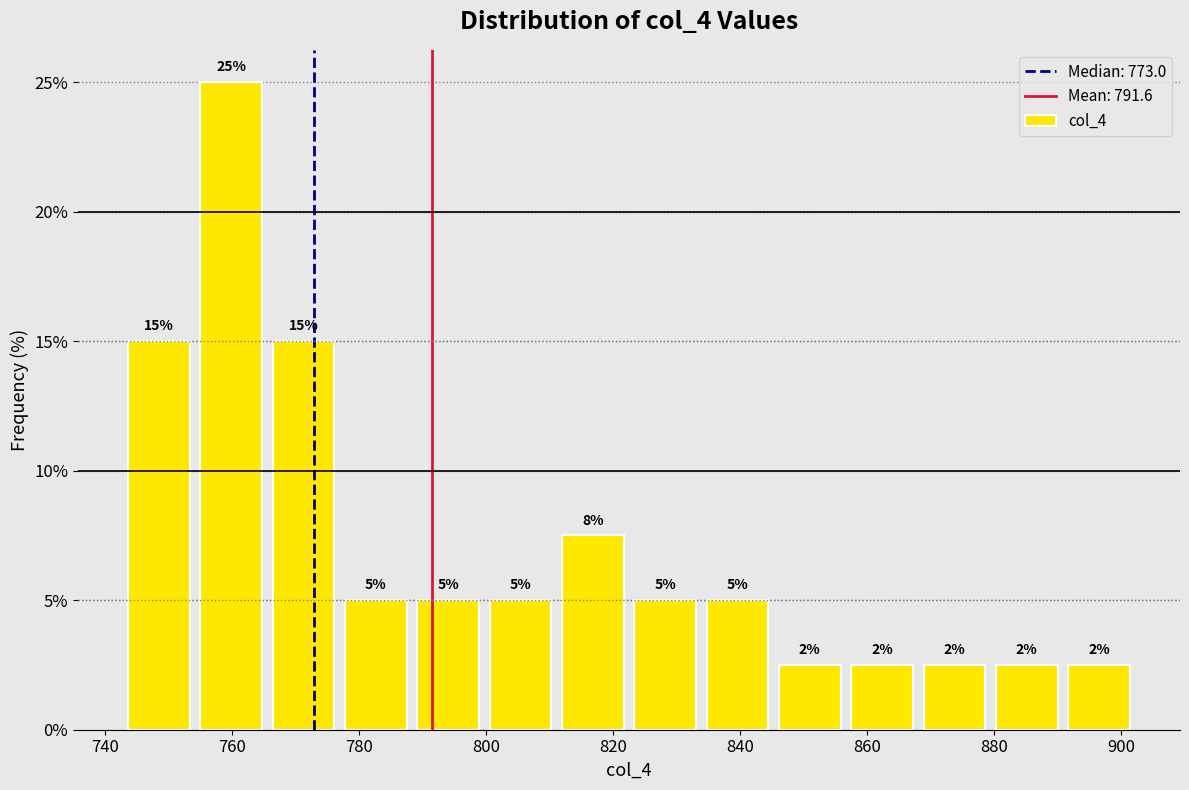

Which range on the x-axis has the tallest bar?

754 to 766